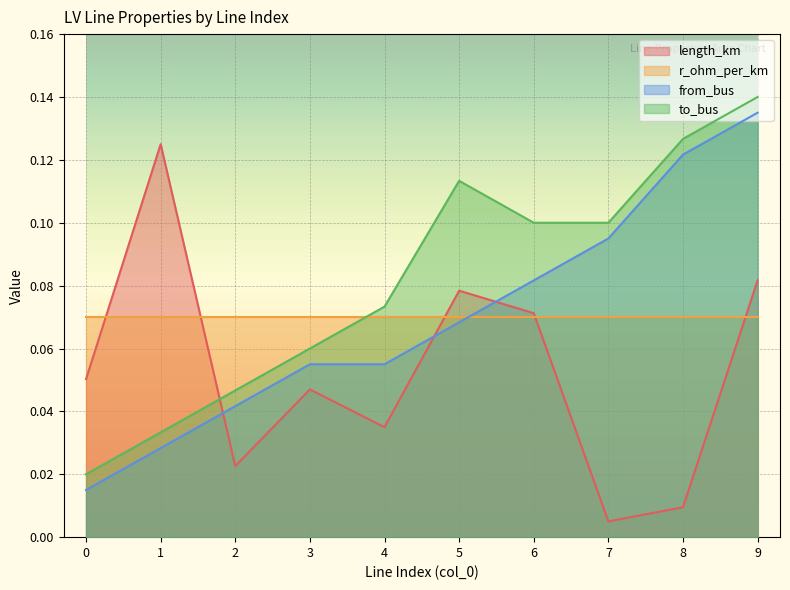

What is the difference between the maximum and second lowest values in the length_km series?

0.1